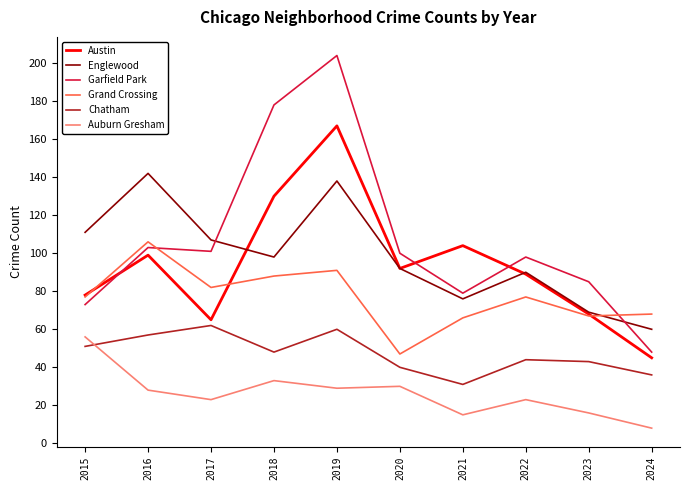

Reading right to left, transcribe all the data shown in this chart.

Austin: 45	68	89	104	92	167	130	65	99	78
Englewood: 60	69	90	76	92	138	98	107	142	111
Garfield Park: 48	85	98	79	100	204	178	101	103	73
Grand Crossing: 68	67	77	66	47	91	88	82	106	77
Chatham: 36	43	44	31	40	60	48	62	57	51
Auburn Gresham: 8	16	23	15	30	29	33	23	28	56